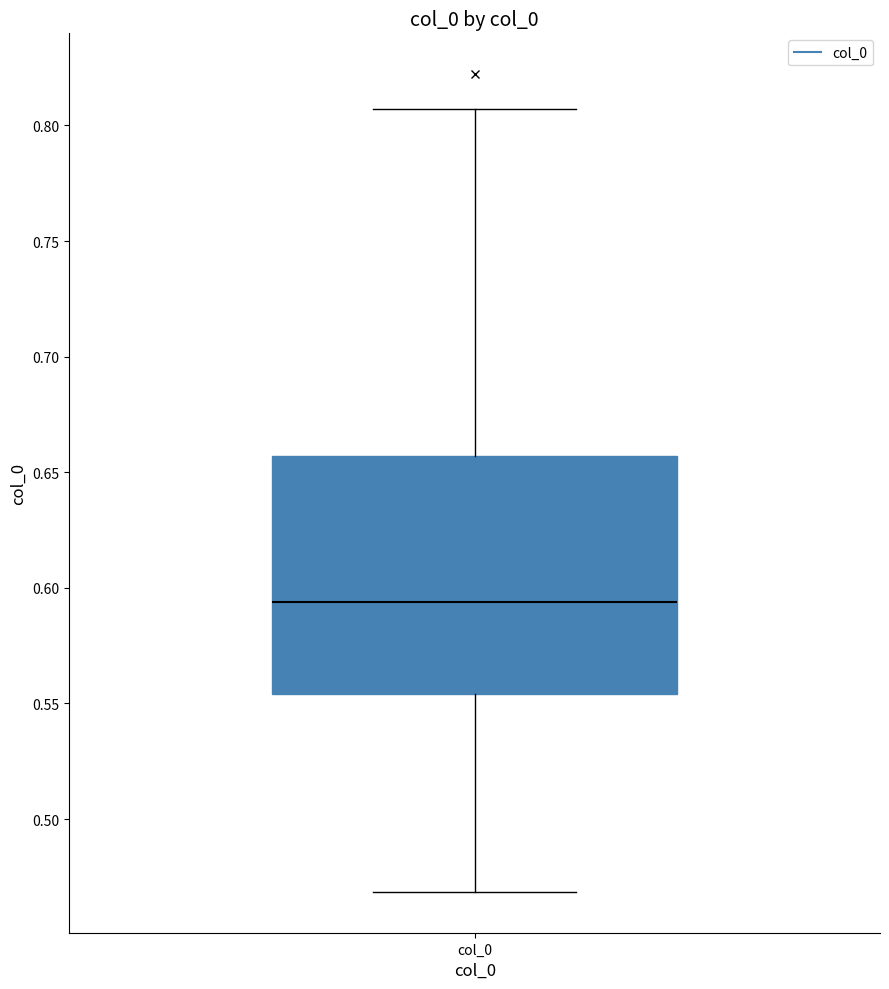

Transcribe this box plot: give where the median line is, the range the box spans, and where the two whiskers end, as read against the y-axis. The values are not printed on the chart, so give them approximately, as read against the axis.

median 0.595, box 0.555 to 0.655, whiskers 0.470 to 0.805